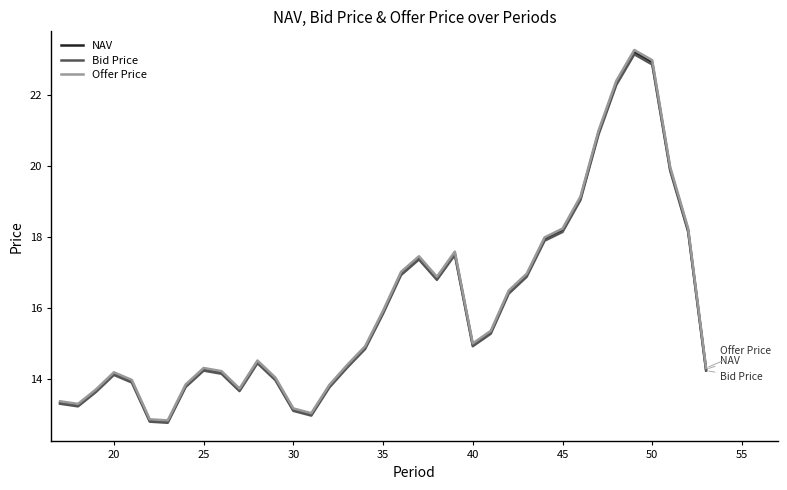

What is the greatest value displayed?

23.3